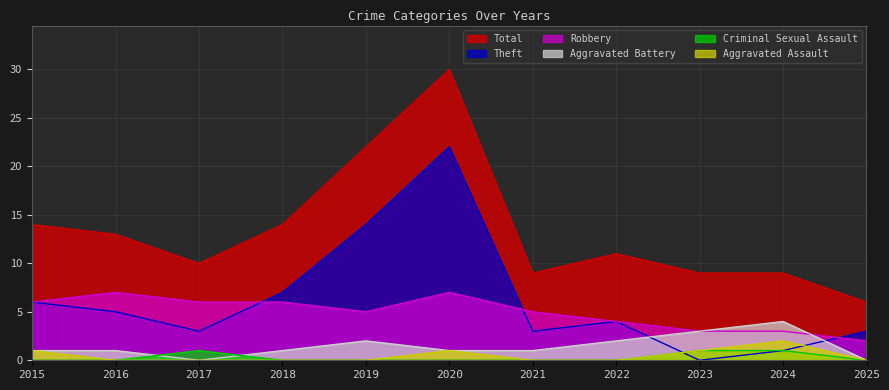

List the series in order of their peak value, lowest first.

Criminal Sexual Assault, Aggravated Assault, Aggravated Battery, Robbery, Theft, Total